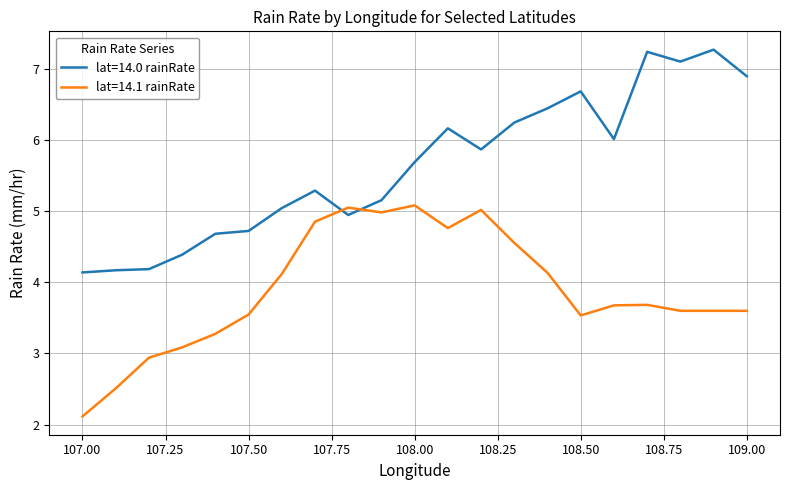

Count the number of categories in the chart.

21